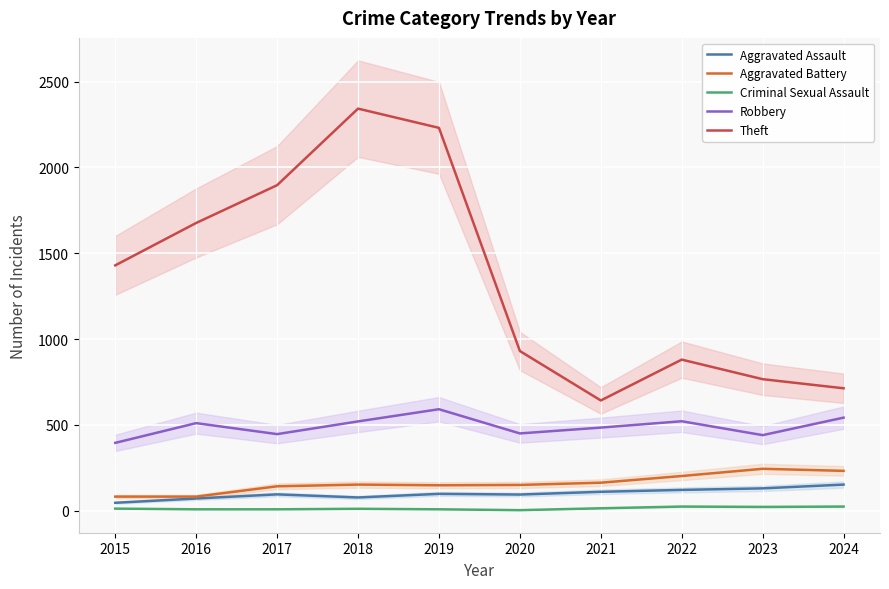

Reading left to right, extract all data points from this chart.

Aggravated Assault: 2015=46	2016=71	2017=95	2018=77	2019=98	2020=94	2021=110	2022=121	2023=130	2024=152
Aggravated Battery: 2015=82	2016=82	2017=142	2018=152	2019=148	2020=150	2021=163	2022=202	2023=244	2024=232
Criminal Sexual Assault: 2015=12	2016=8	2017=8	2018=11	2019=8	2020=3	2021=14	2022=24	2023=22	2024=24
Robbery: 2015=395	2016=510	2017=446	2018=520	2019=591	2020=450	2021=484	2022=521	2023=440	2024=542
Theft: 2015=1429	2016=1676	2017=1896	2018=2342	2019=2230	2020=930	2021=642	2022=880	2023=766	2024=713